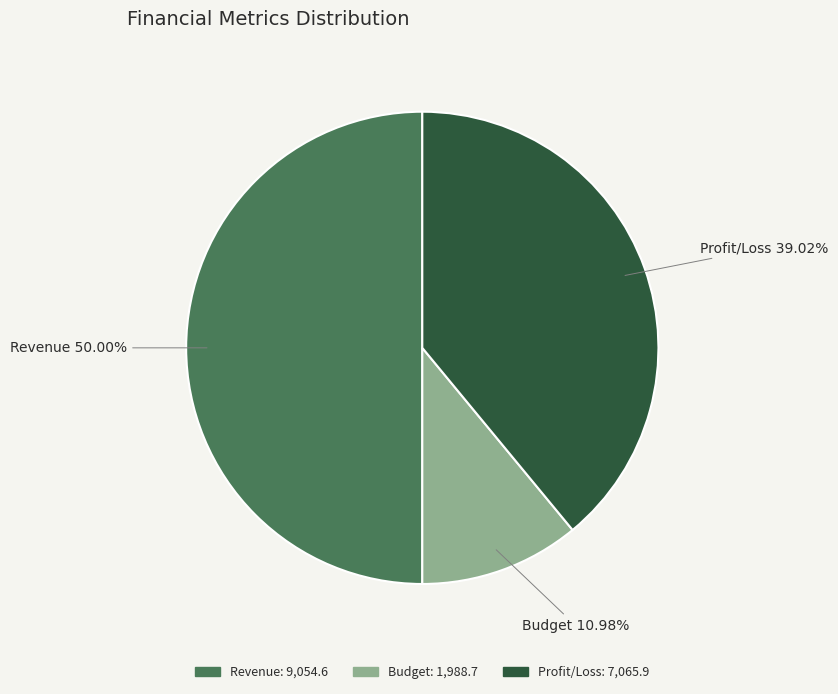

To the nearest percent, what is the difference between the largest and smallest slice percentages?

39%